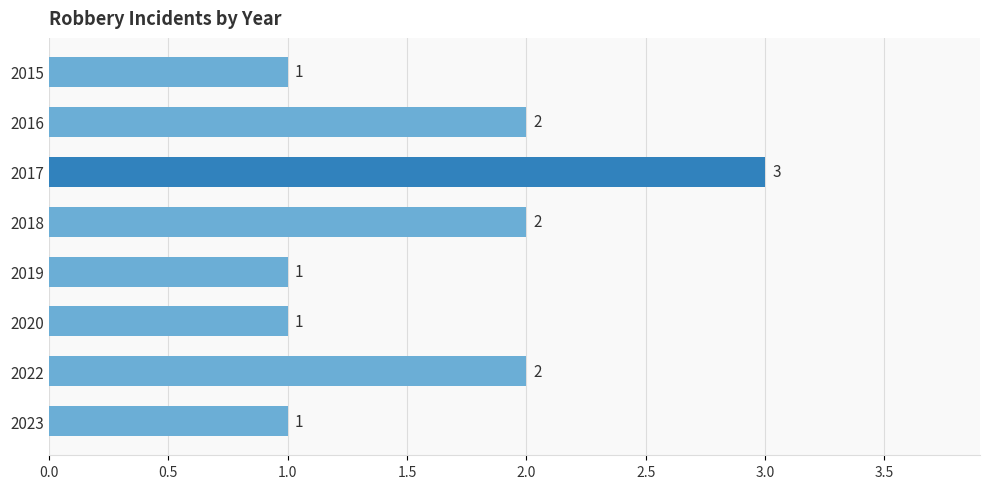

What is the difference between the maximum and minimum values?

2